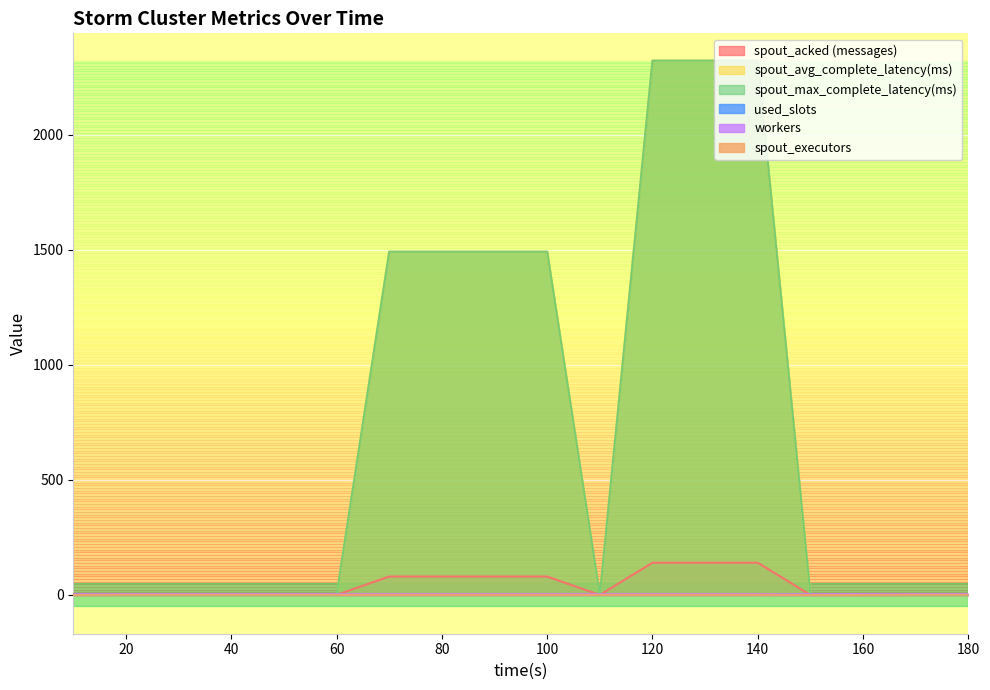

Reading left to right, extract all data points from this chart.

spout_acked (messages): 10=0.0	20=0.0	30=0.0	40=0.0	50=0.0	60=0.0	70=80.0	80=80.0	90=80.0	100=80.0	110=0.0	120=140.0	130=140.0	140=140.0	150=0.0	160=0.0	170=0.0	180=0.0
spout_avg_complete_latency(ms): 10=0.0	20=0.0	30=0.0	40=0.0	50=0.0	60=0.0	70=1491.3	80=1491.3	90=1491.3	100=1491.3	110=0.0	120=2321.6	130=2321.6	140=2321.6	150=0.0	160=0.0	170=0.0	180=0.0
spout_max_complete_latency(ms): 10=0.0	20=0.0	30=0.0	40=0.0	50=0.0	60=0.0	70=1491.3	80=1491.3	90=1491.3	100=1491.3	110=0.0	120=2321.6	130=2321.6	140=2321.6	150=0.0	160=0.0	170=0.0	180=0.0
used_slots: 10=4.0	20=4.0	30=4.0	40=4.0	50=4.0	60=4.0	70=4.0	80=4.0	90=4.0	100=4.0	110=4.0	120=4.0	130=4.0	140=4.0	150=3.0	160=4.0	170=4.0	180=4.0
workers: 10=4.0	20=4.0	30=4.0	40=4.0	50=4.0	60=4.0	70=4.0	80=4.0	90=4.0	100=4.0	110=4.0	120=4.0	130=4.0	140=4.0	150=3.0	160=4.0	170=4.0	180=4.0
spout_executors: 10=0.0	20=1.0	30=1.0	40=1.0	50=1.0	60=1.0	70=1.0	80=1.0	90=1.0	100=1.0	110=1.0	120=1.0	130=1.0	140=1.0	150=0.0	160=0.0	170=1.0	180=1.0